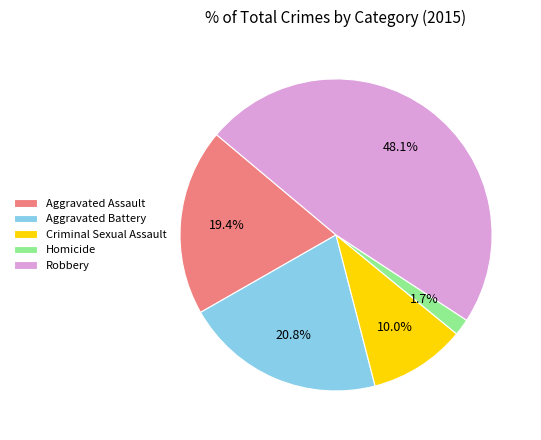

What is the largest slice in the pie chart?

Robbery